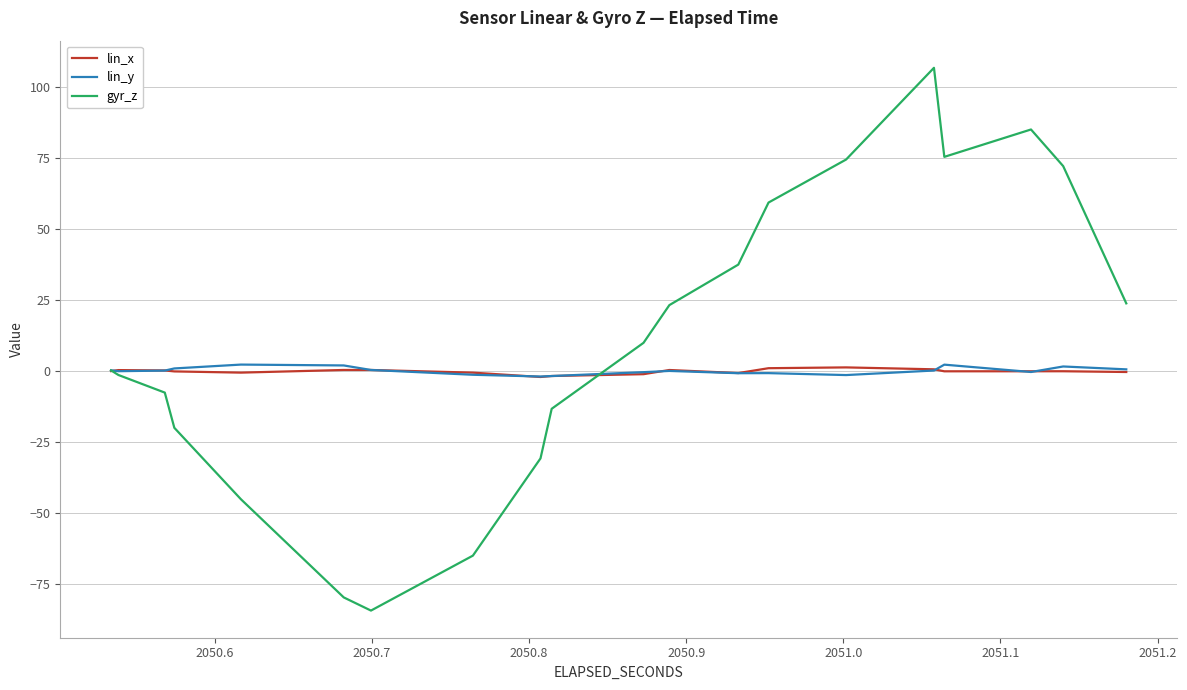

How many series are shown in this chart?

3